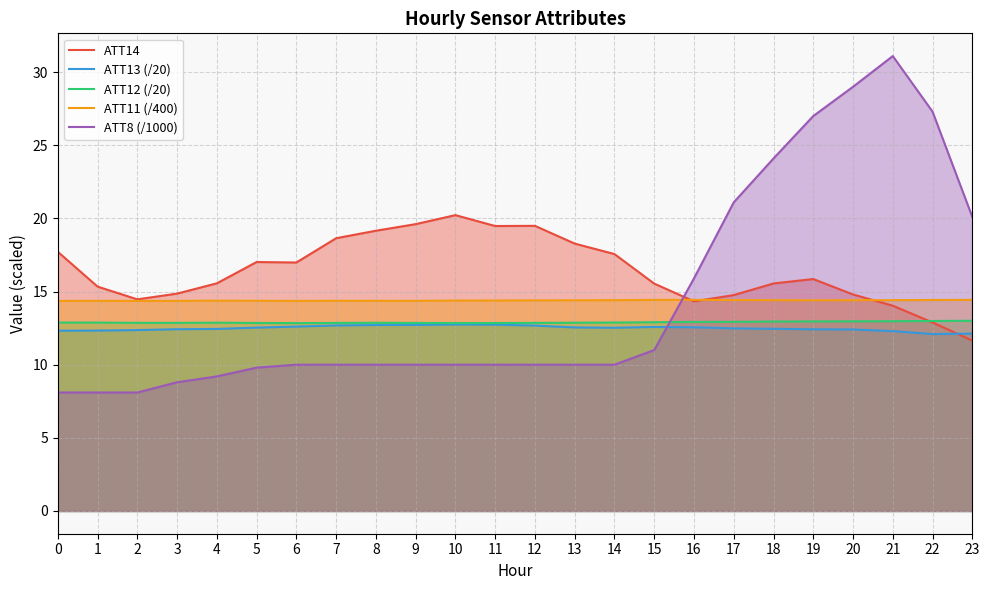

Reading left to right, transcribe all the data shown in this chart.

ATT14: 0=17.7	1=15.3	2=14.5	3=14.9	4=15.6	5=17.0	6=17.0	7=18.6	8=19.2	9=19.6	10=20.2	11=19.5	12=19.5	13=18.3	14=17.6	15=15.5	16=14.3	17=14.8	18=15.6	19=15.9	20=14.8	21=14.0	22=12.9	23=11.6
ATT13 (/20): 0=12.3	1=12.3	2=12.4	3=12.4	4=12.4	5=12.5	6=12.6	7=12.7	8=12.7	9=12.7	10=12.7	11=12.7	12=12.7	13=12.5	14=12.5	15=12.6	16=12.6	17=12.5	18=12.5	19=12.4	20=12.4	21=12.3	22=12.1	23=12.1
ATT12 (/20): 0=12.9	1=12.9	2=12.9	3=12.9	4=12.9	5=12.9	6=12.8	7=12.9	8=12.9	9=12.9	10=12.8	11=12.8	12=12.9	13=12.9	14=12.9	15=12.9	16=12.9	17=12.9	18=13.0	19=13.0	20=13.0	21=13.0	22=13.0	23=13.0
ATT11 (/400): 0=14.4	1=14.4	2=14.4	3=14.4	4=14.4	5=14.4	6=14.4	7=14.4	8=14.4	9=14.4	10=14.4	11=14.4	12=14.4	13=14.4	14=14.4	15=14.4	16=14.4	17=14.4	18=14.4	19=14.4	20=14.4	21=14.4	22=14.4	23=14.4
ATT8 (/1000): 0=8.1	1=8.1	2=8.1	3=8.8	4=9.2	5=9.8	6=10.0	7=10.0	8=10.0	9=10.0	10=10.0	11=10.0	12=10.0	13=10.0	14=10.0	15=11.0	16=15.9	17=21.1	18=24.1	19=27.0	20=29.0	21=31.1	22=27.3	23=20.1